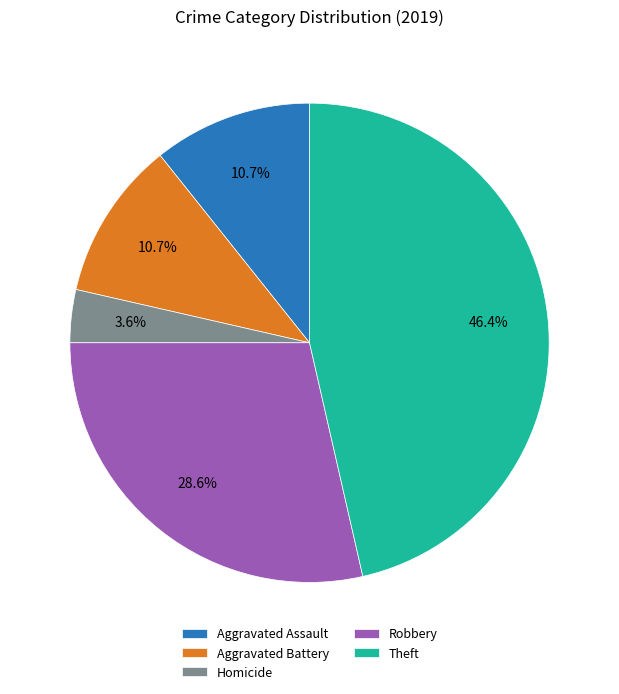

Which has a higher value, Robbery or Aggravated Battery?

Robbery